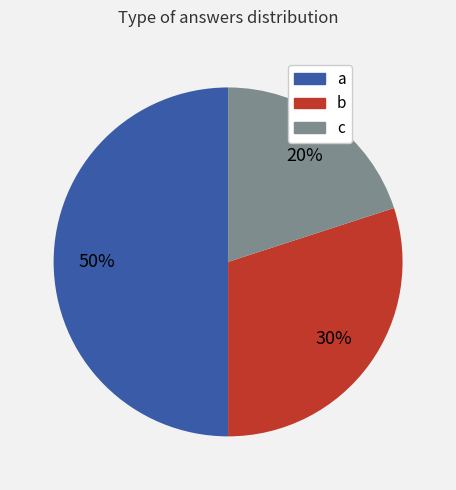

Which category has the smallest portion of the pie?

c